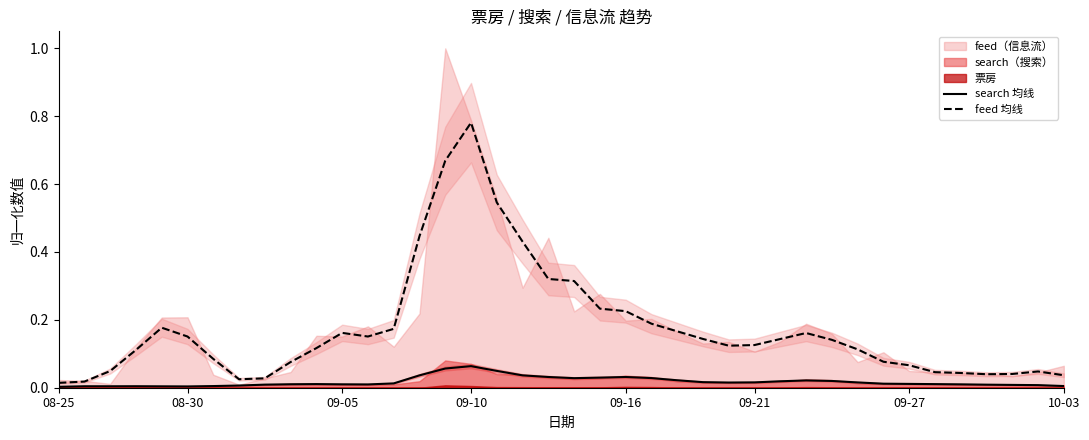

Which series has the widest spread of values?

feed 均线